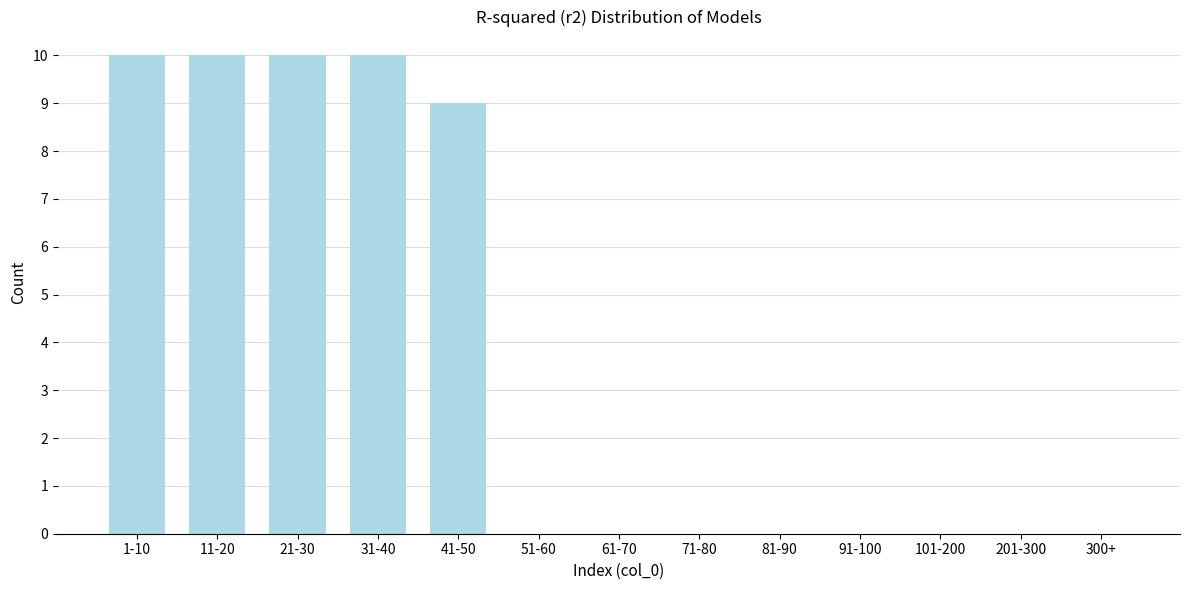

Reading left to right, extract all data points from this chart.

1-10=10	11-20=10	21-30=10	31-40=10	41-50=9	51-60=0	61-70=0	71-80=0	81-90=0	91-100=0	101-200=0	201-300=0	300+=0